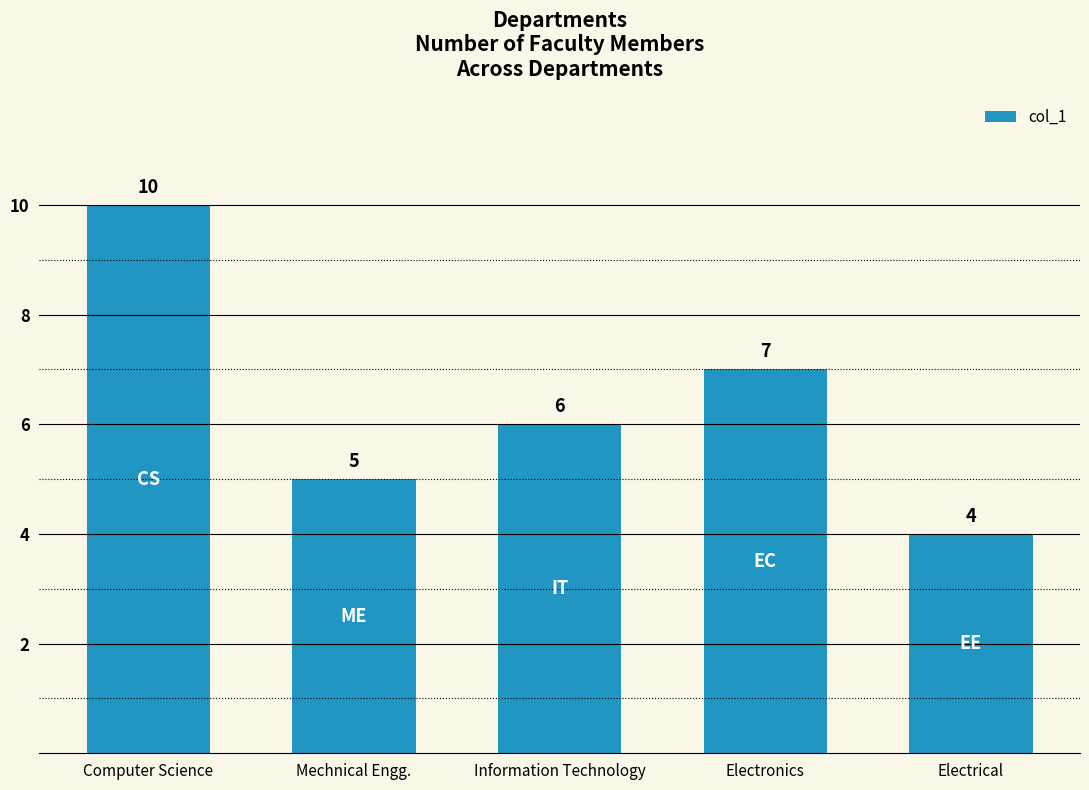

How many data points are less than 6?

2